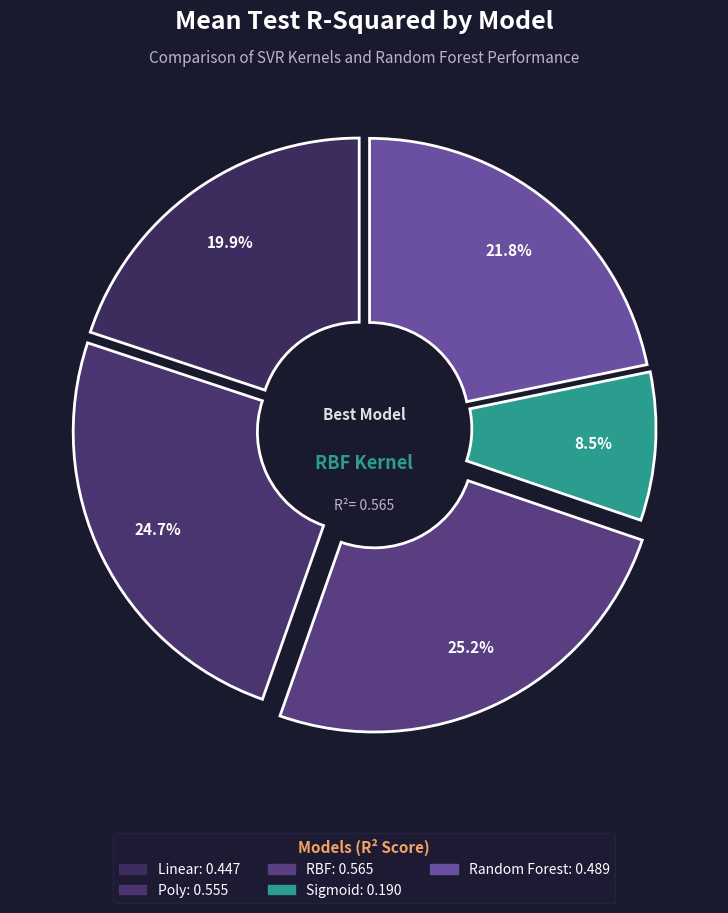

What percentage is NOT represented by Random Forest?

78.2%